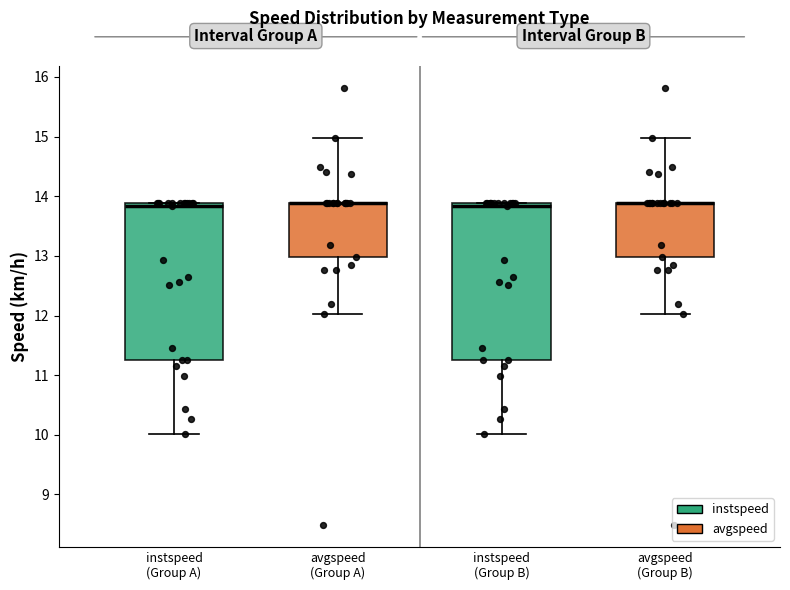

Reading left to right, read every box against the y-axis: the position of its median line, the range the box covers, and the ends of its whiskers. The values are not printed on the chart, so give them approximately, as read against the axis.

instspeed (Group A): median 13.8, box 11.3 to 13.9, whiskers 10.0 to 13.9
avgspeed (Group A): median 13.9 (drawn on the box's upper edge), box 13.0 to 13.9, whiskers 12.0 to 15.0
instspeed (Group B): median 13.8, box 11.3 to 13.9, whiskers 10.0 to 13.9
avgspeed (Group B): median 13.9 (drawn on the box's upper edge), box 13.0 to 13.9, whiskers 12.0 to 15.0